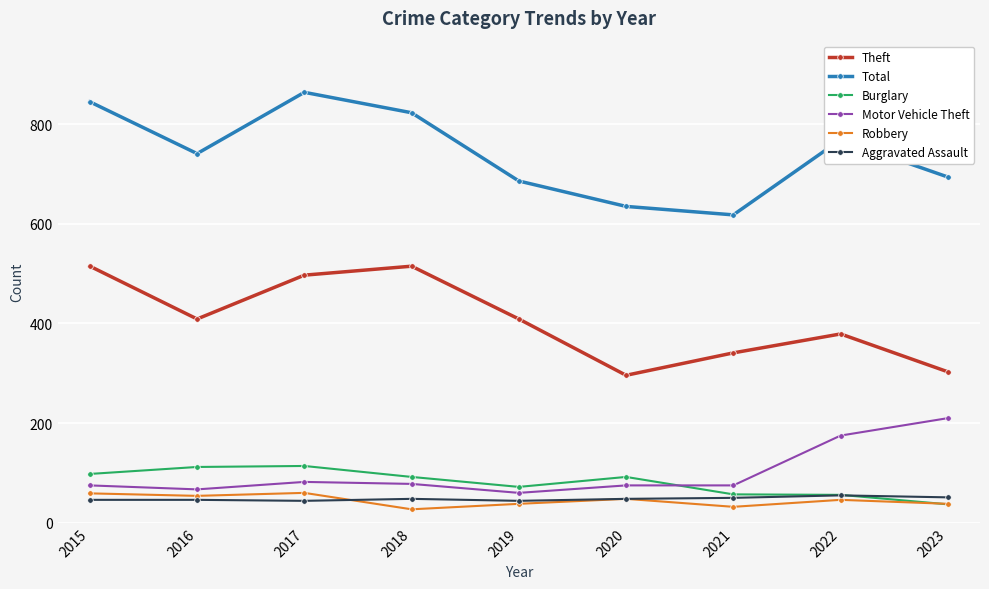

The Robbery series shows 54 at 2016. True or false?

True